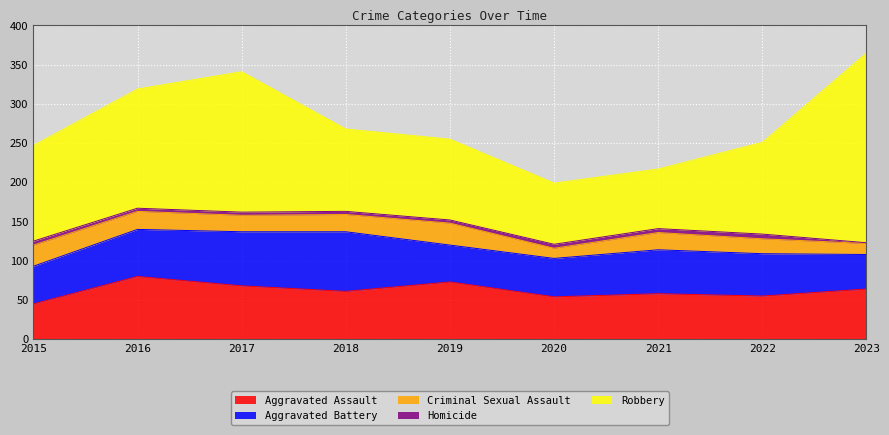

In Criminal Sexual Assault, how many points are higher than both neighbors (excluding endpoints)?

2